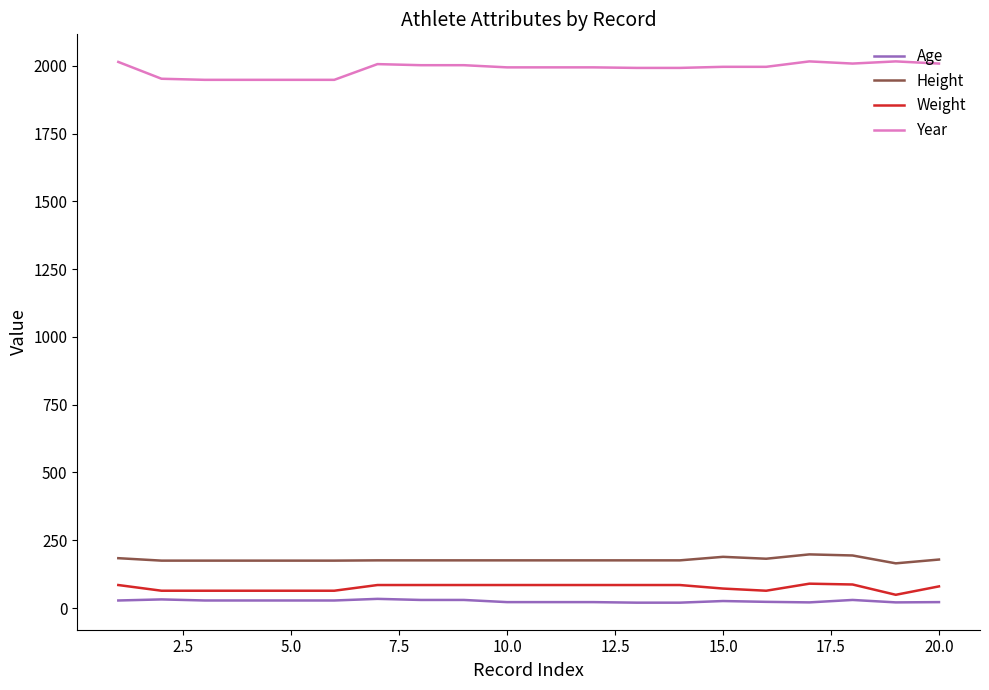

True or false: Height and Year intersect in this chart.

False